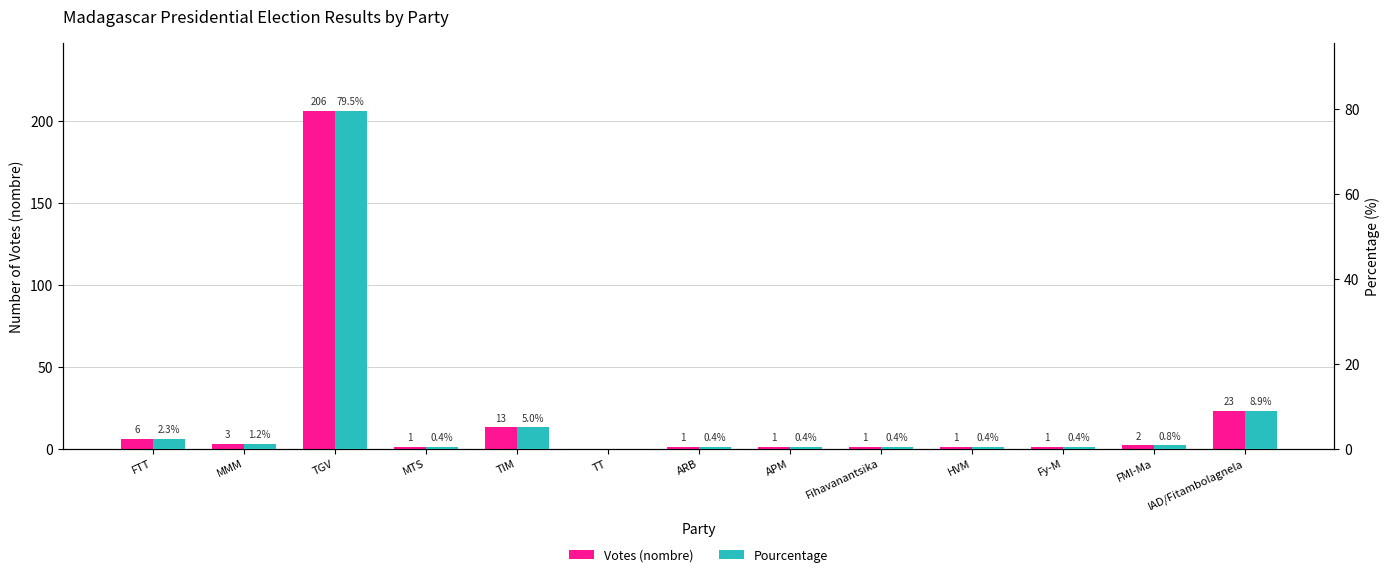

At how many categories does at least one series exceed 16?

2